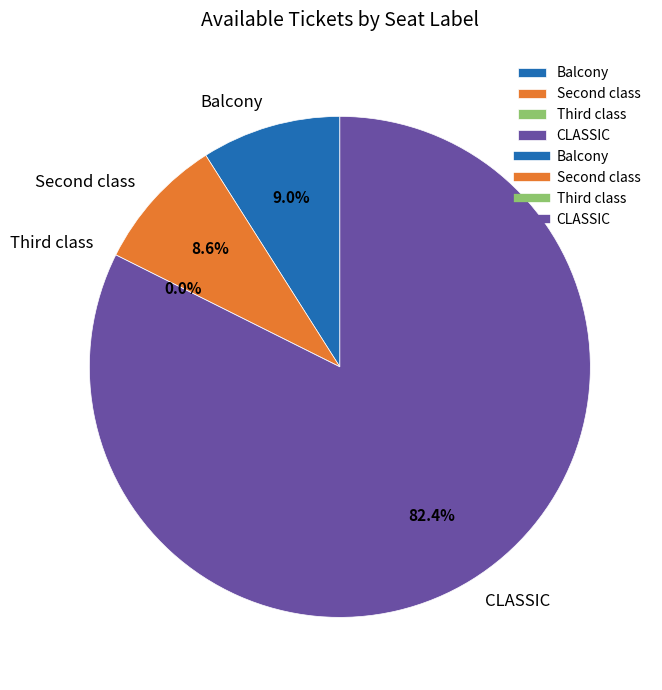

How many slices are in this pie chart?

4